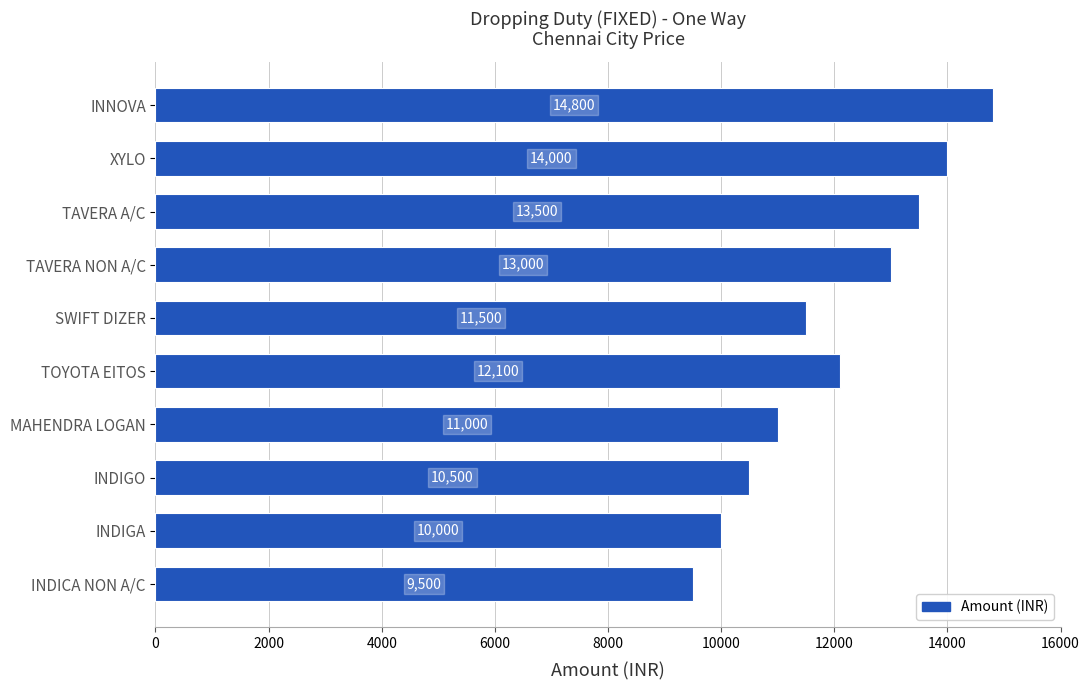

What is the approximate value at XYLO, to the nearest 50?

14000